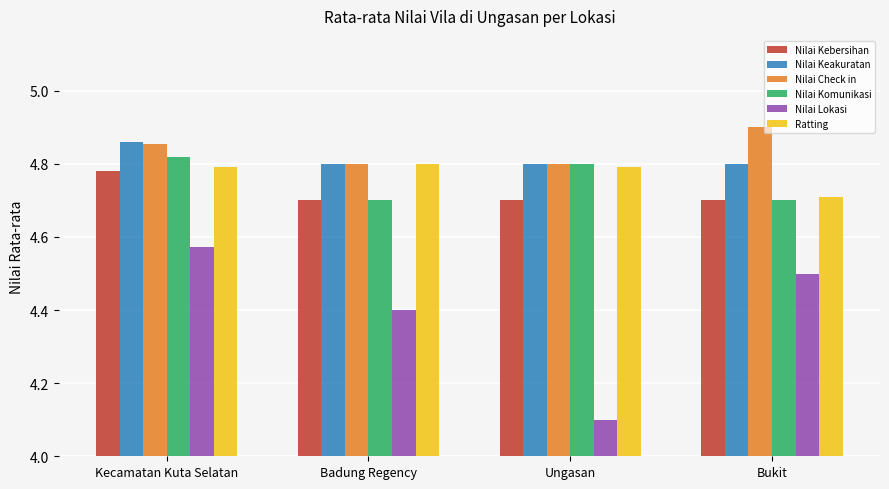

At how many categories does at least one series exceed 4?

4